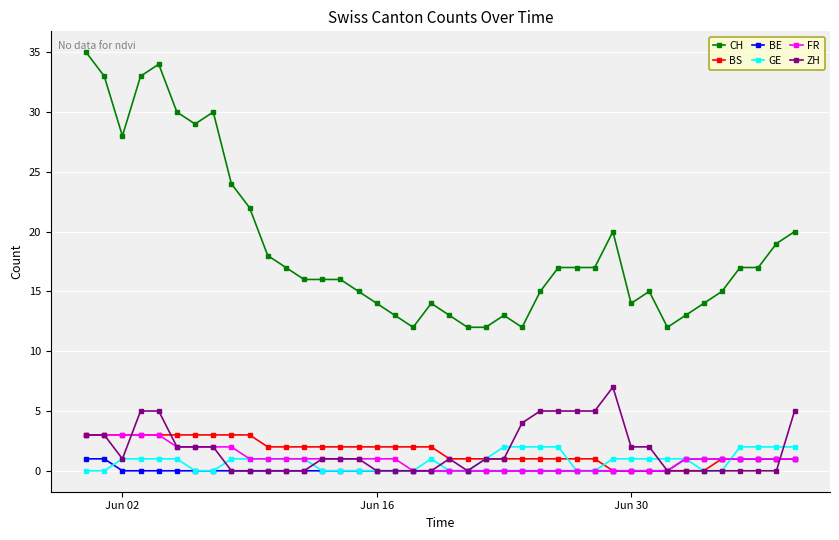

What is the sum of all FR values?

39